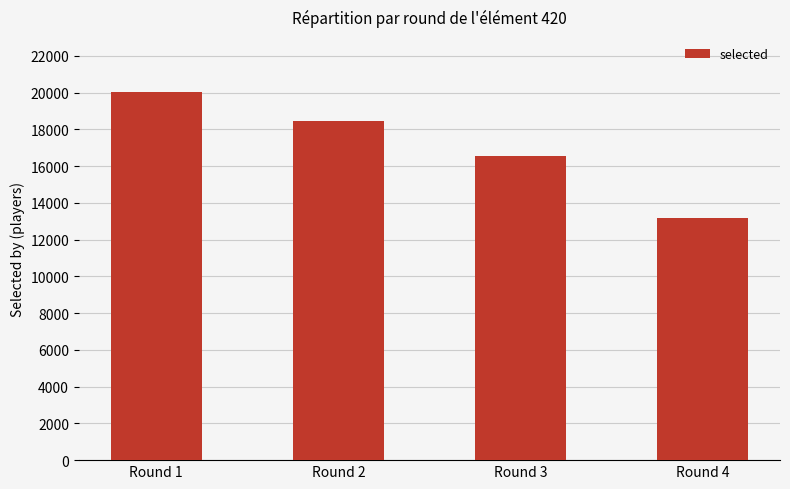

How many bars are there in total?

4